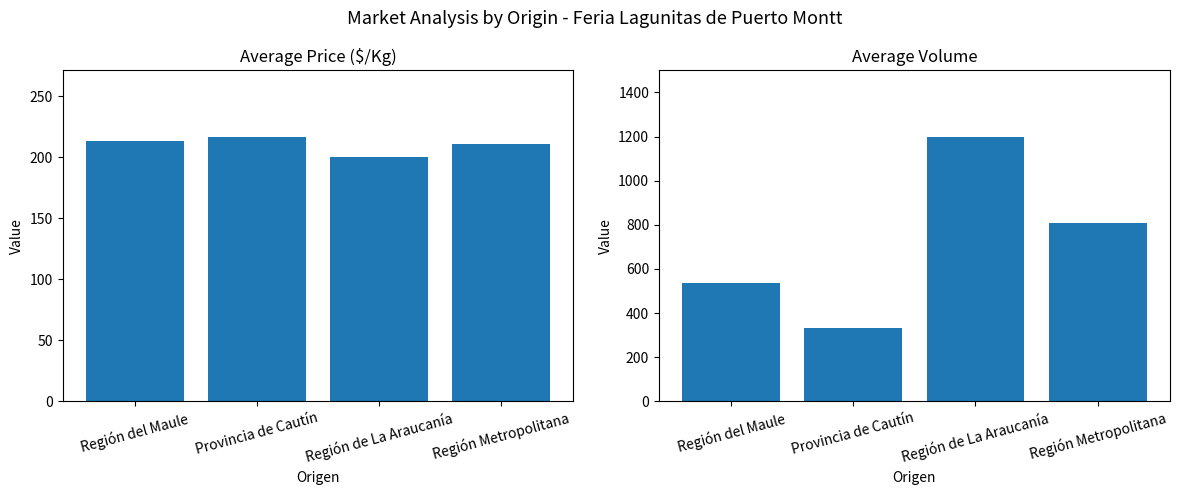

At Región del Maule, list the series in order from largest to smallest.

Volumen, Precio $/Kg